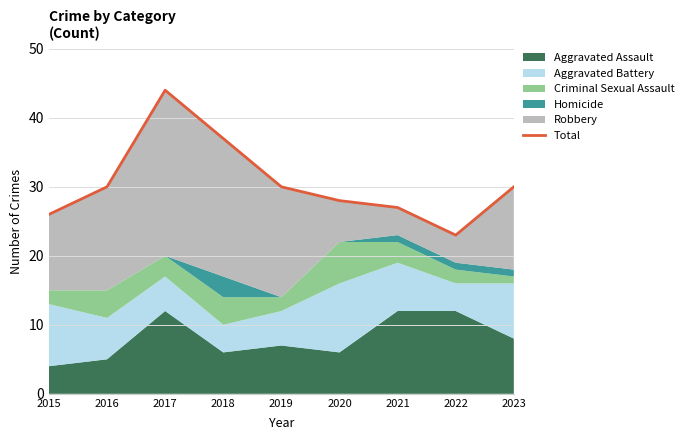

Rank the categories by value from lowest to highest.

2022, 2015, 2021, 2020, 2016, 2019, 2023, 2018, 2017